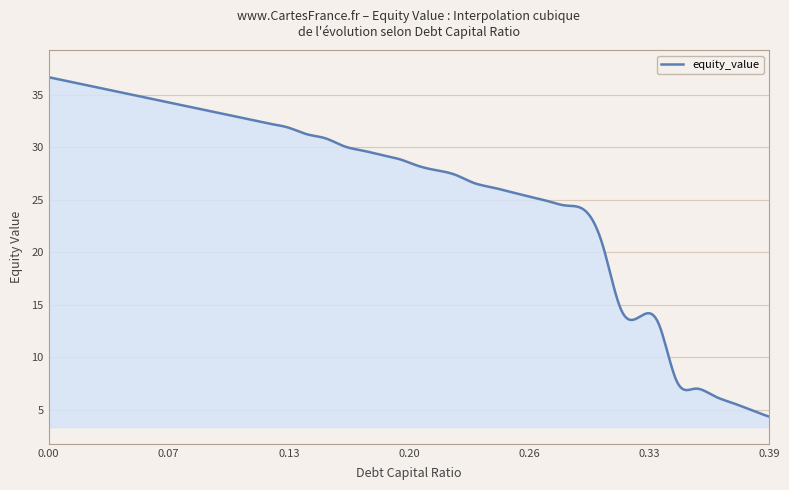

Does the chart have visible grid lines?

Yes